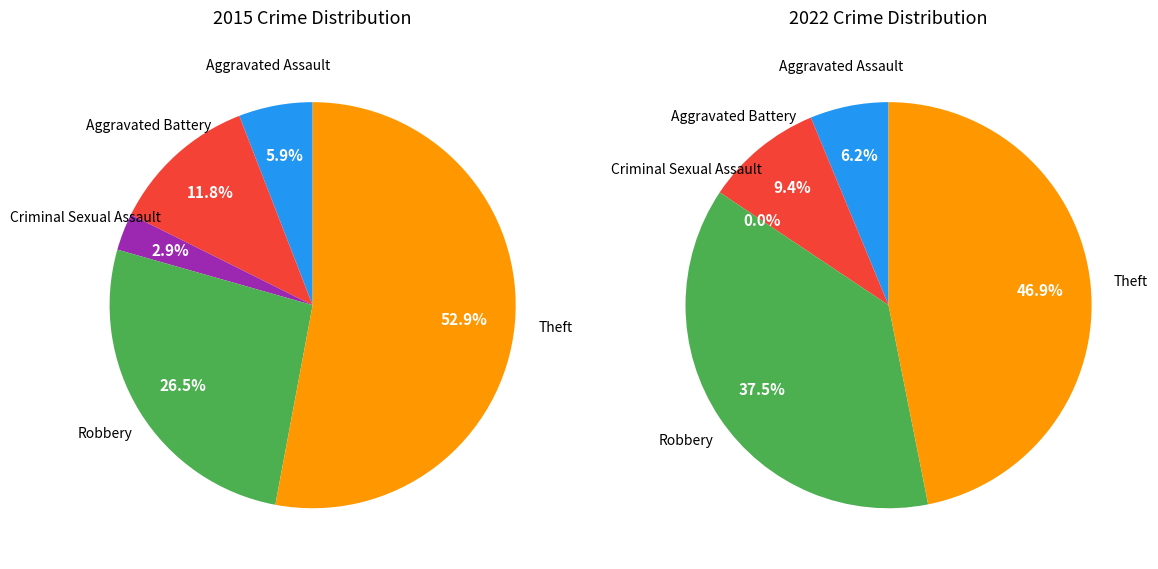

What is the spread (max minus min) of values at Criminal Sexual Assault?

1